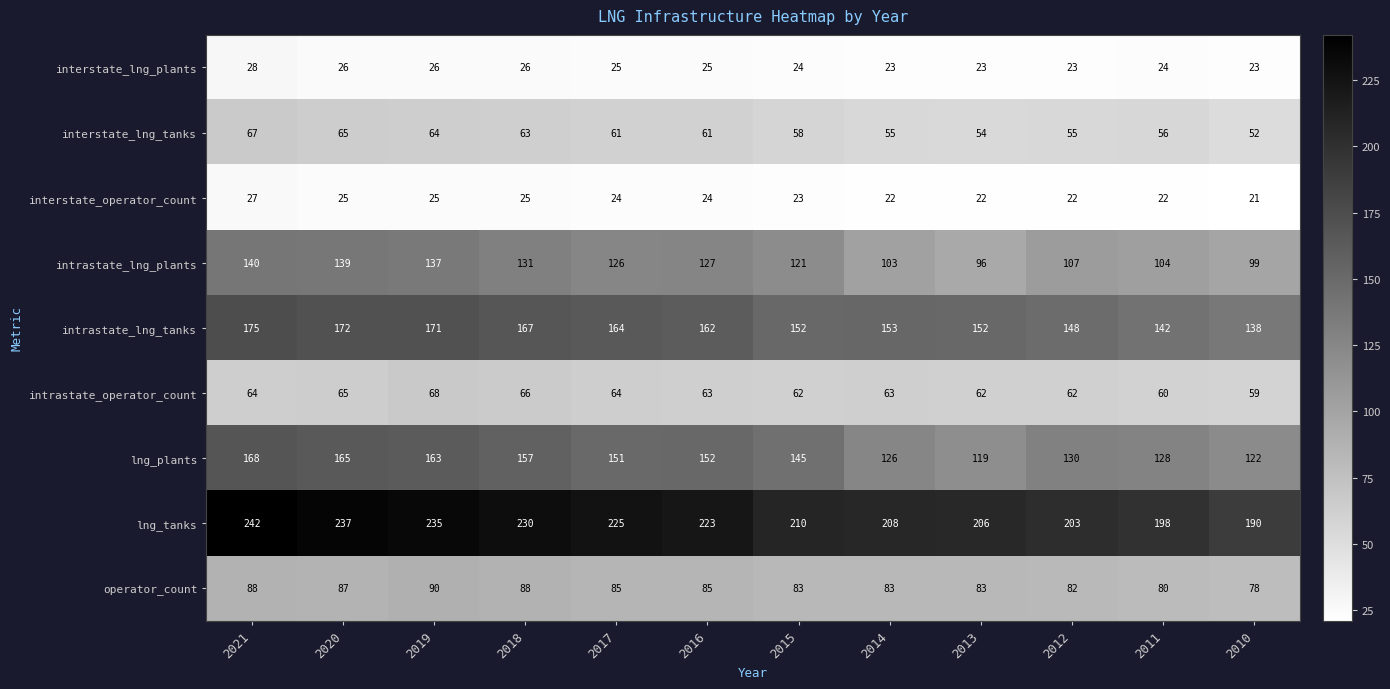

Which label corresponds to the smallest value in the chart?

2010